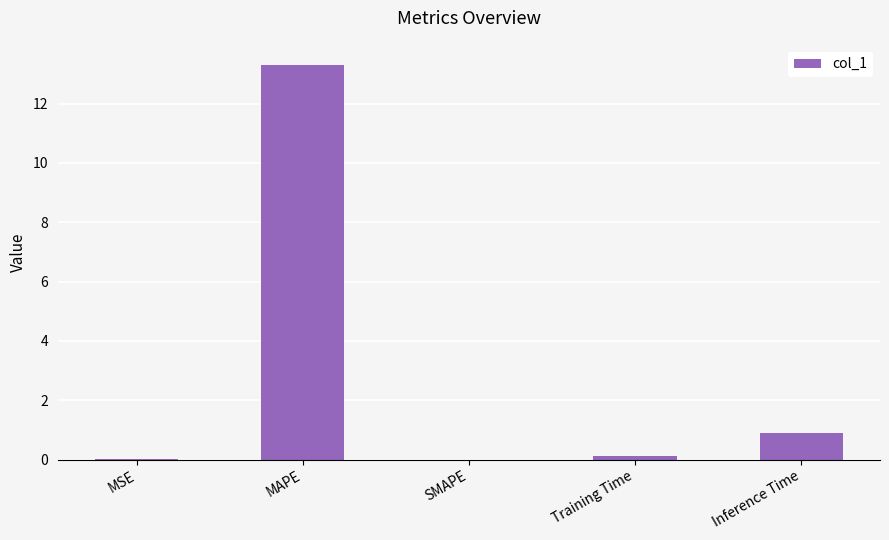

What is the maximum value shown in the chart?

13.3